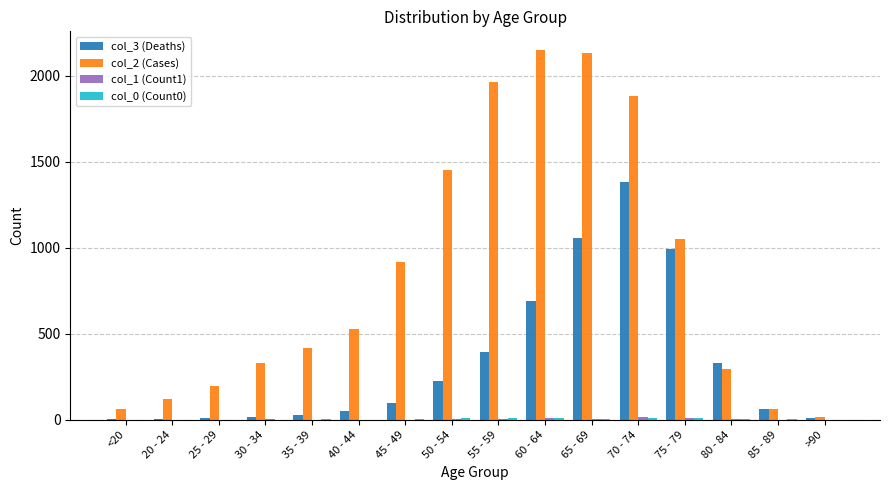

How many series are shown in this chart?

4